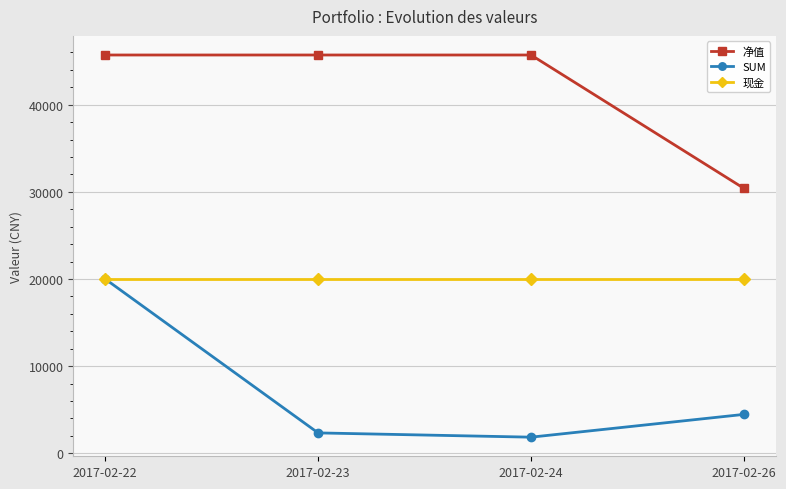

What is the value of the 净值 point at the 2nd from the left?

45697.1